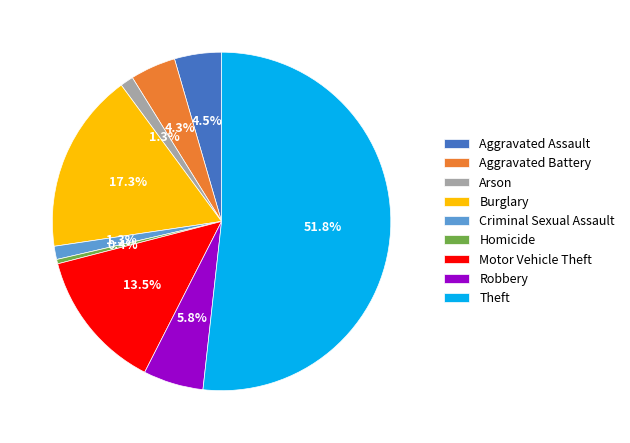

Which slice is the smallest?

Homicide